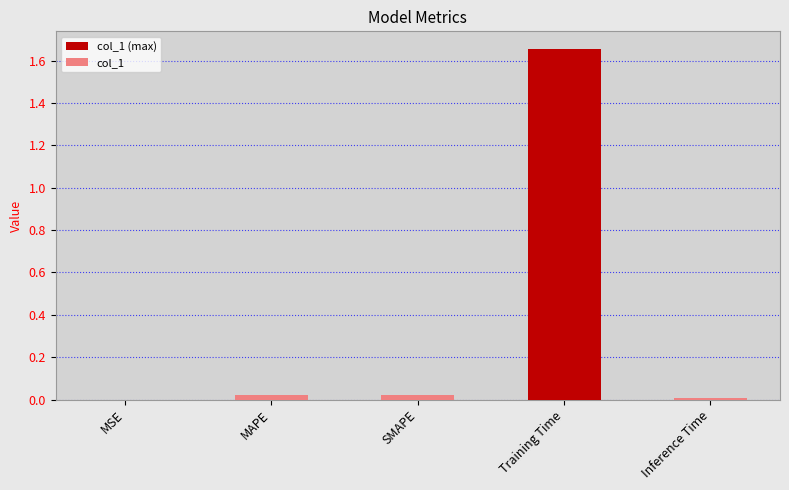

True or false: the data shows 0.0 at SMAPE.

True